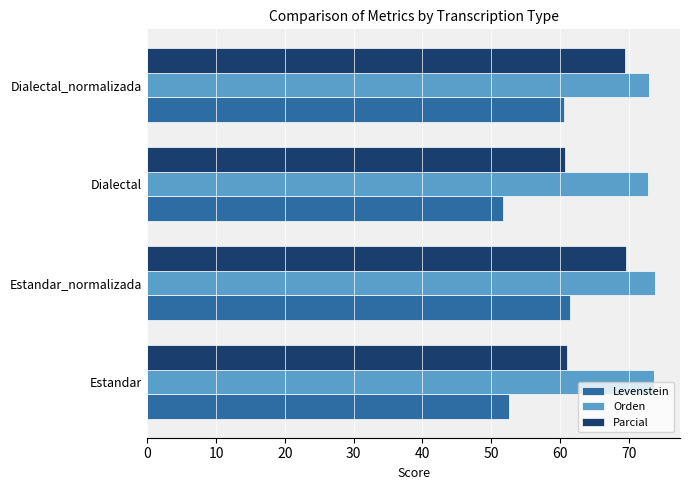

What is the lowest value of the Parcial series?

60.7